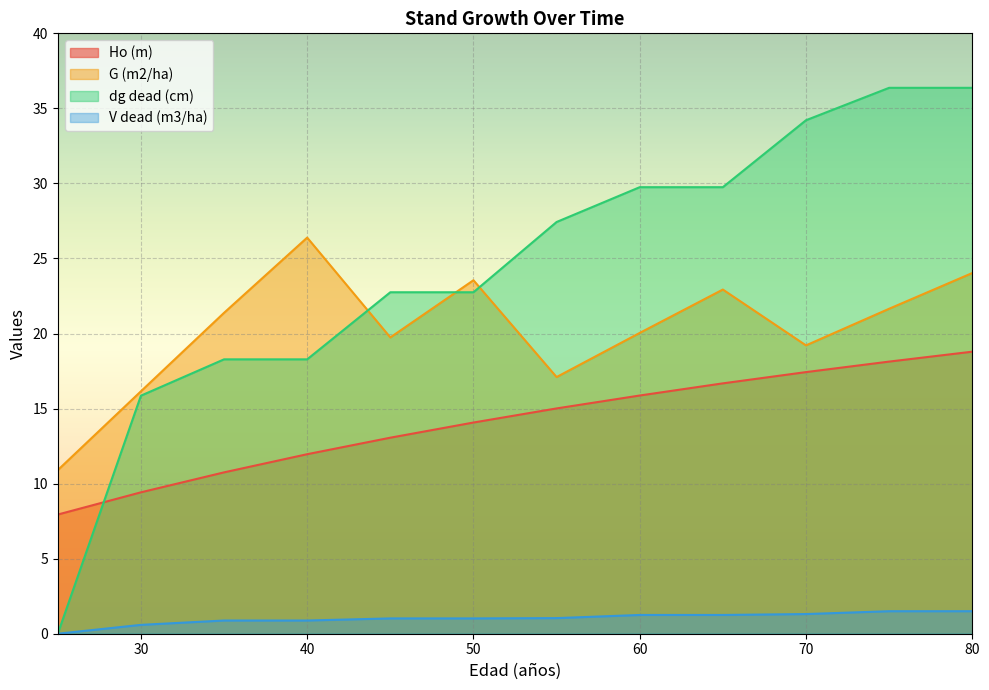

At which category is the sum across all series the highest?

80